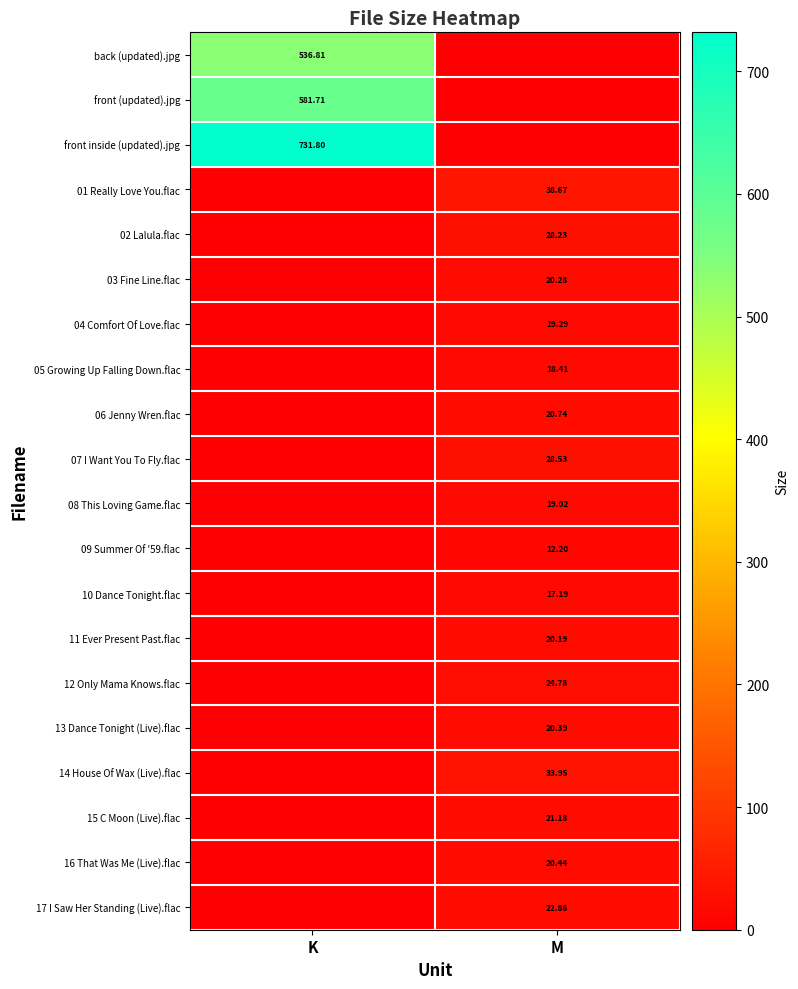

Which has a higher value, M or K?

K